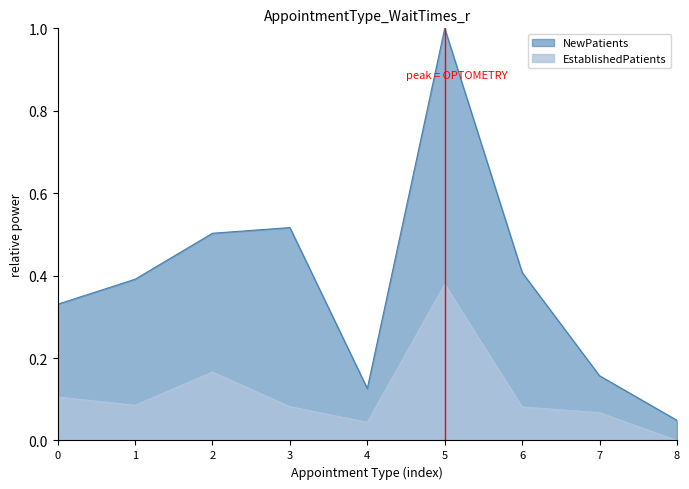

At how many categories does at least one series exceed 0?

9